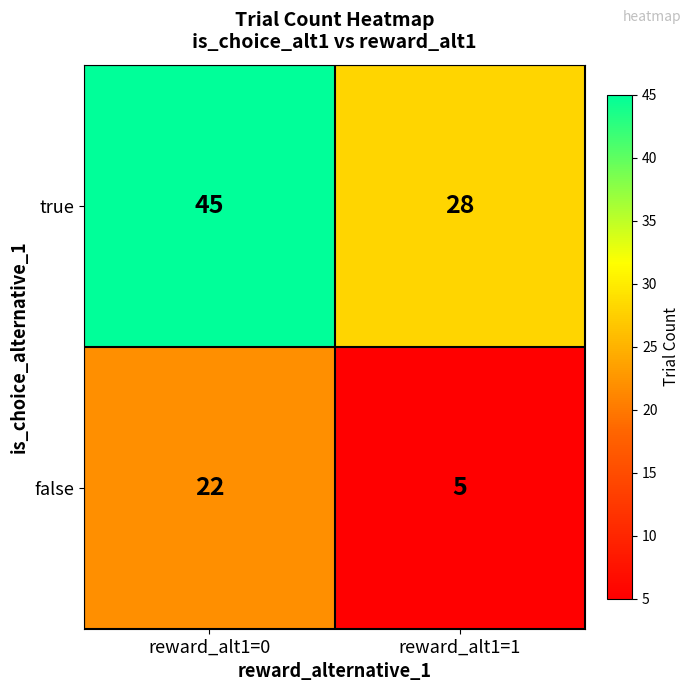

What is the minimum value shown in the chart?

5